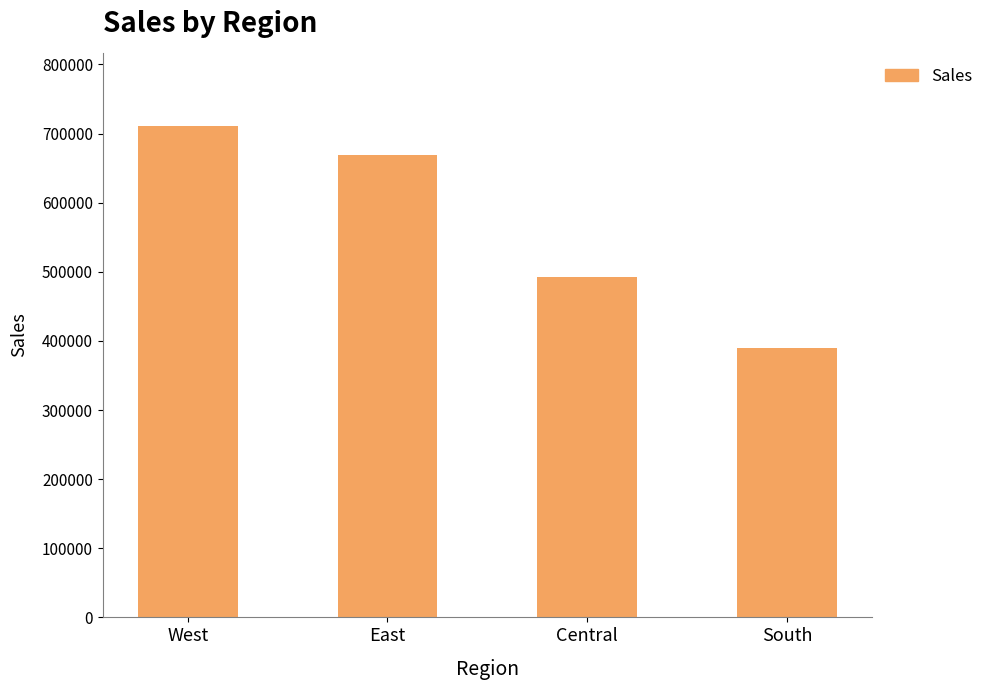

Reading left to right, list all the values displayed in this chart.

West=710219.7	East=669237.4	Central=492646.9	South=389151.5